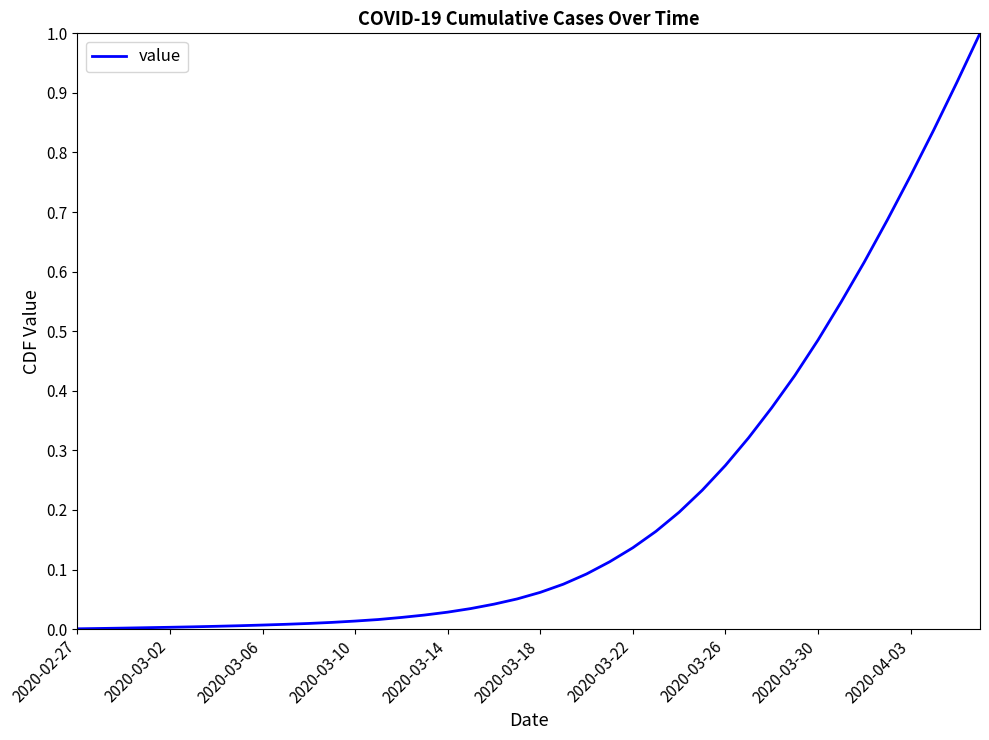

Is this an area chart (filled region under the line)?

No